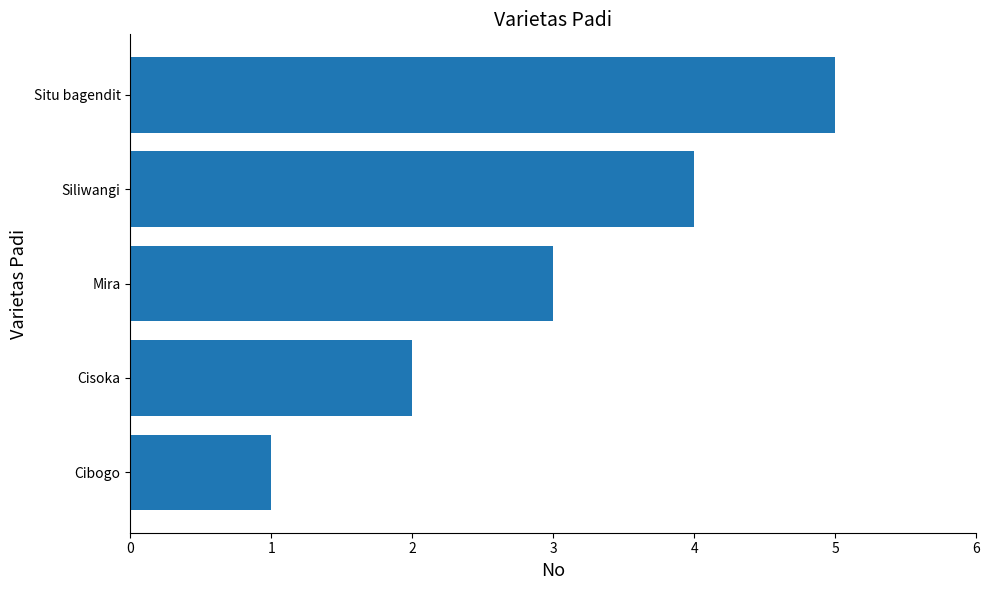

Rank the categories by value from highest to lowest.

Situ bagendit, Siliwangi, Mira, Cisoka, Cibogo